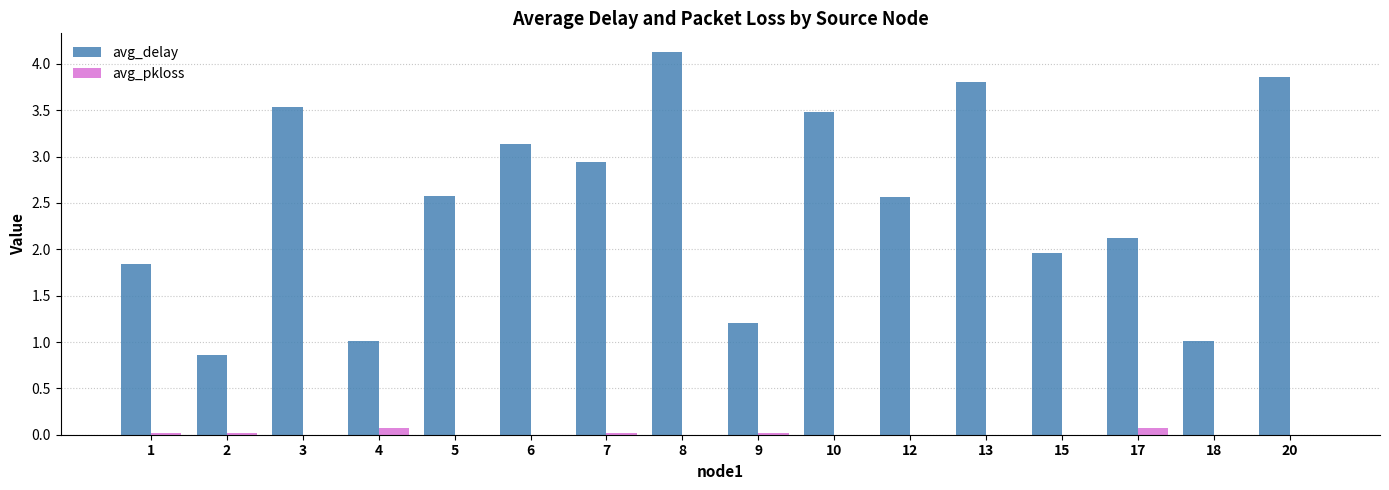

Is the value of avg_pkloss at 12 greater than the value of avg_delay at 8?

No